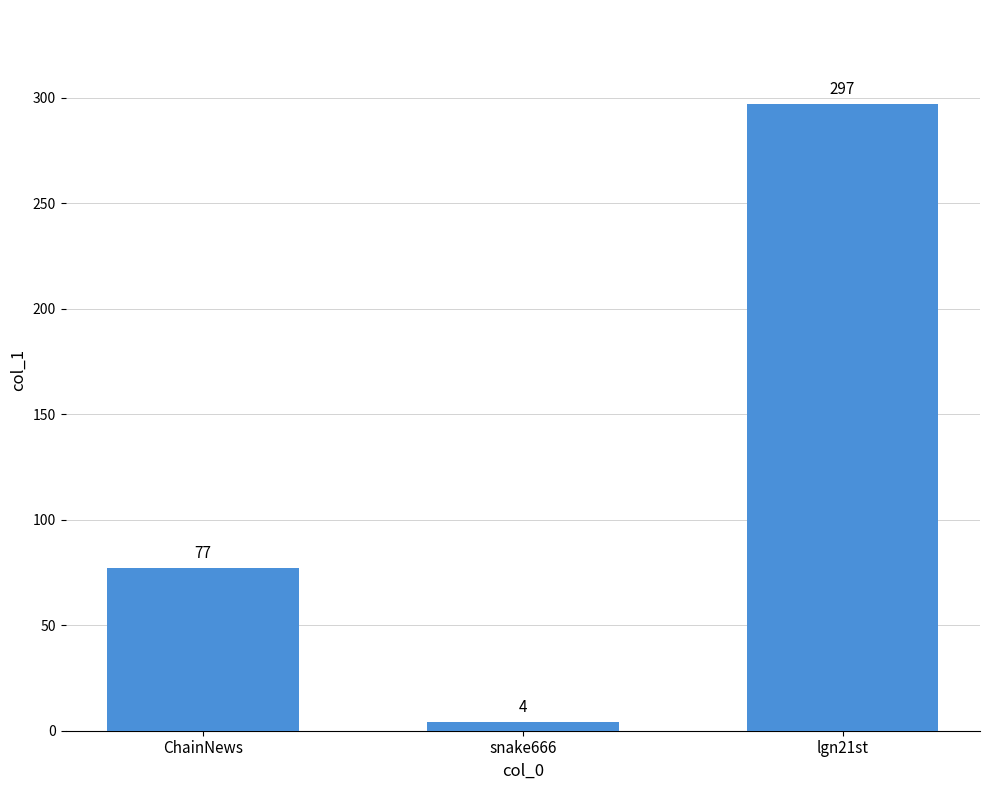

What is the label of the 2nd bar from the right?

snake666